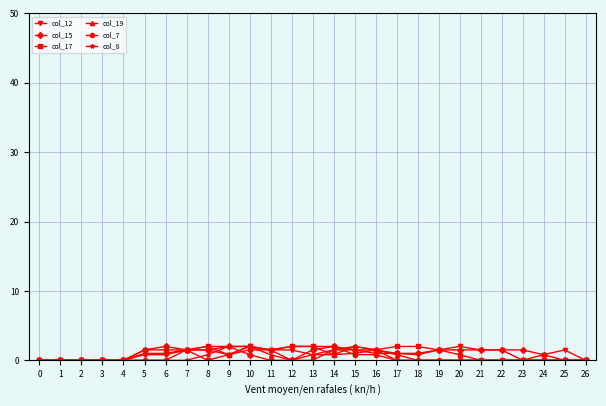

What is the spread (max minus min) of values at 7?

1.5